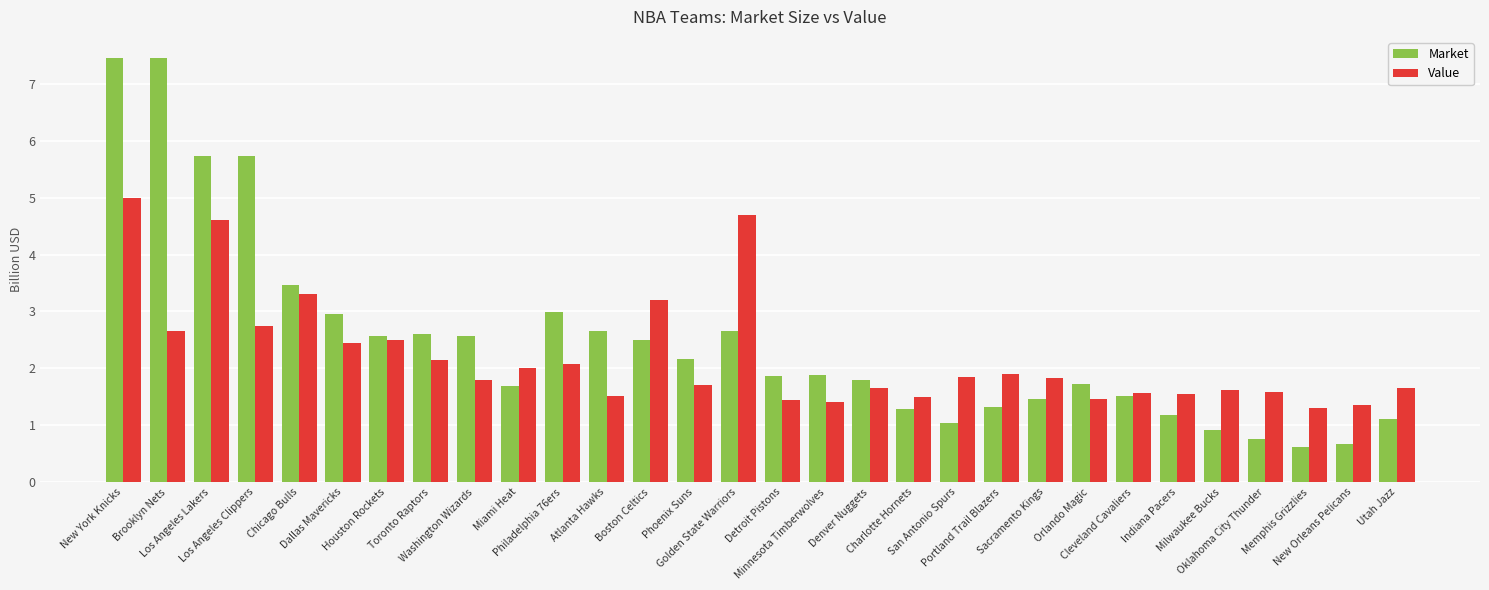

What is the maximum value shown in the chart?

7.5